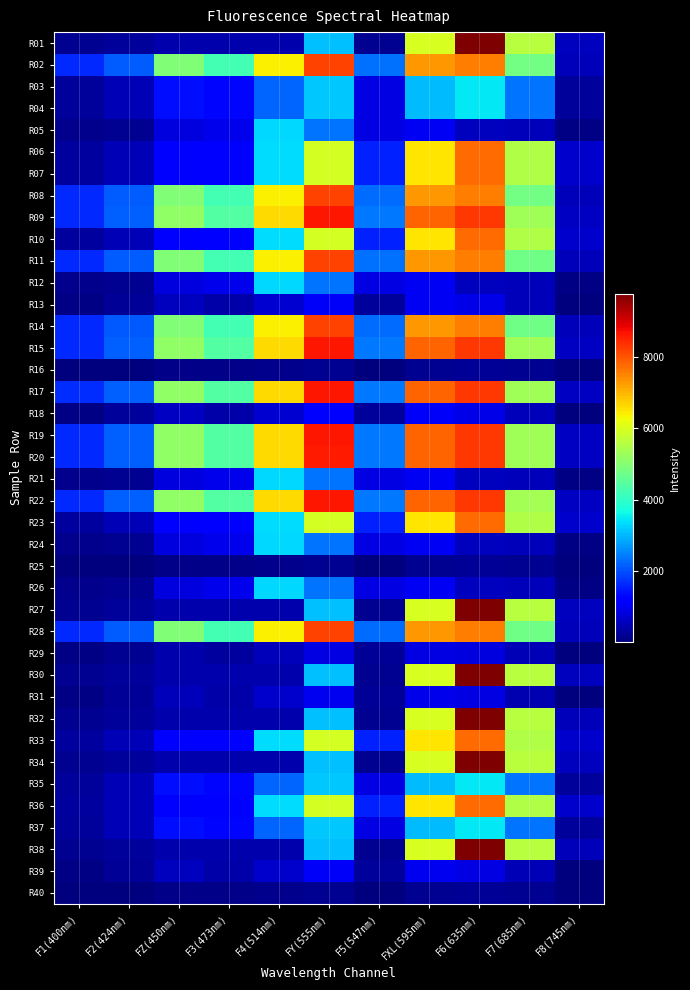

At which category does the chart reach its peak across all series?

F6(635nm)